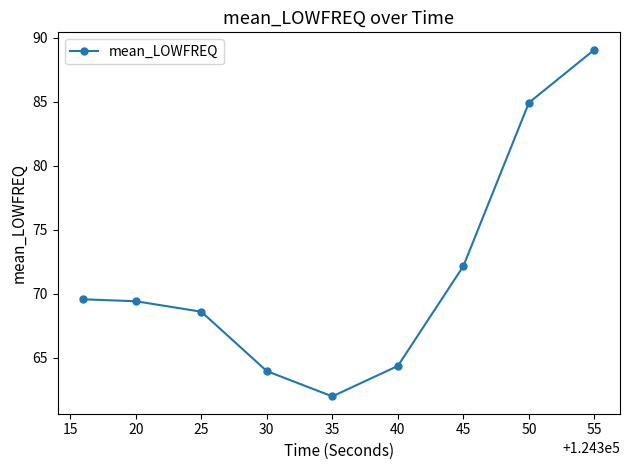

What is the smallest value displayed?

62.0